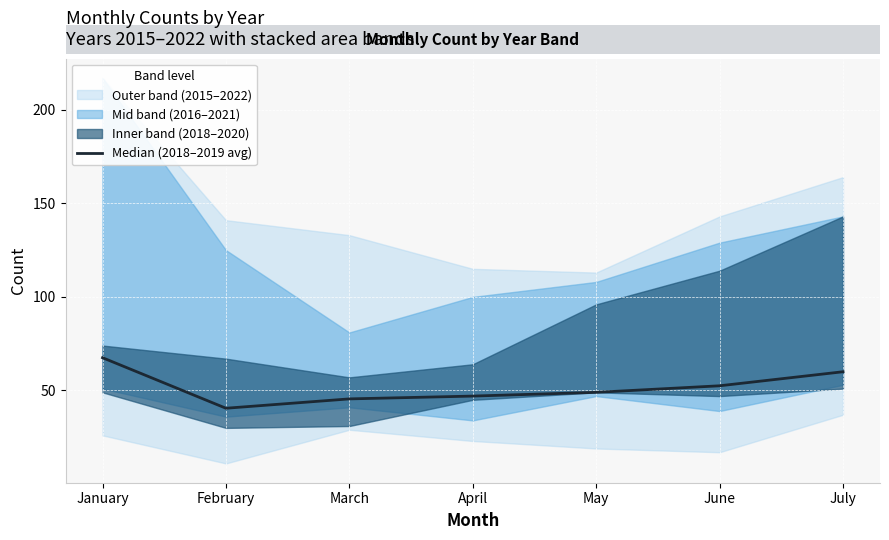

At which category does the chart reach its peak across all series?

January